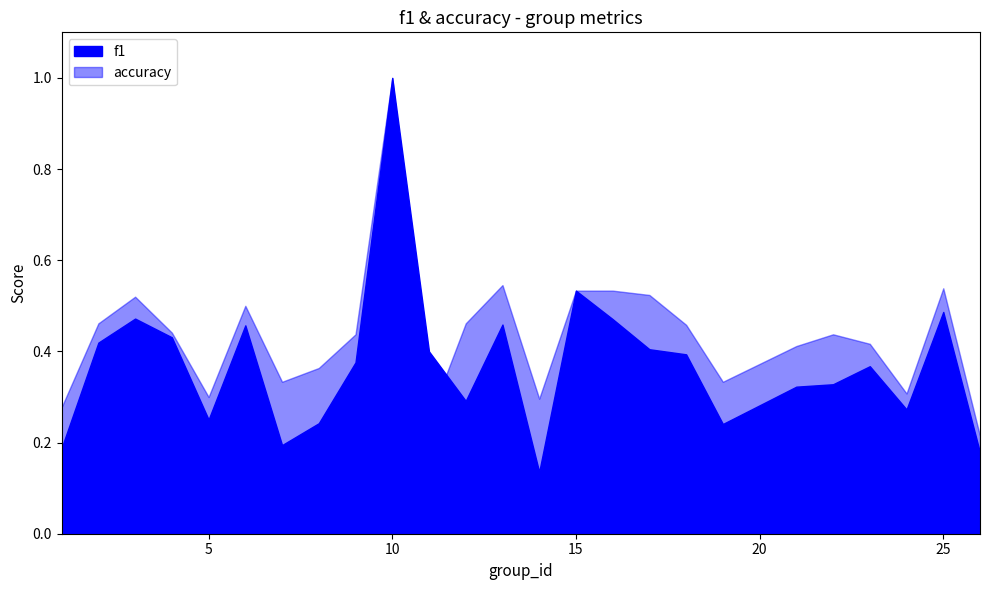

What is the sum of all f1 values?

9.3